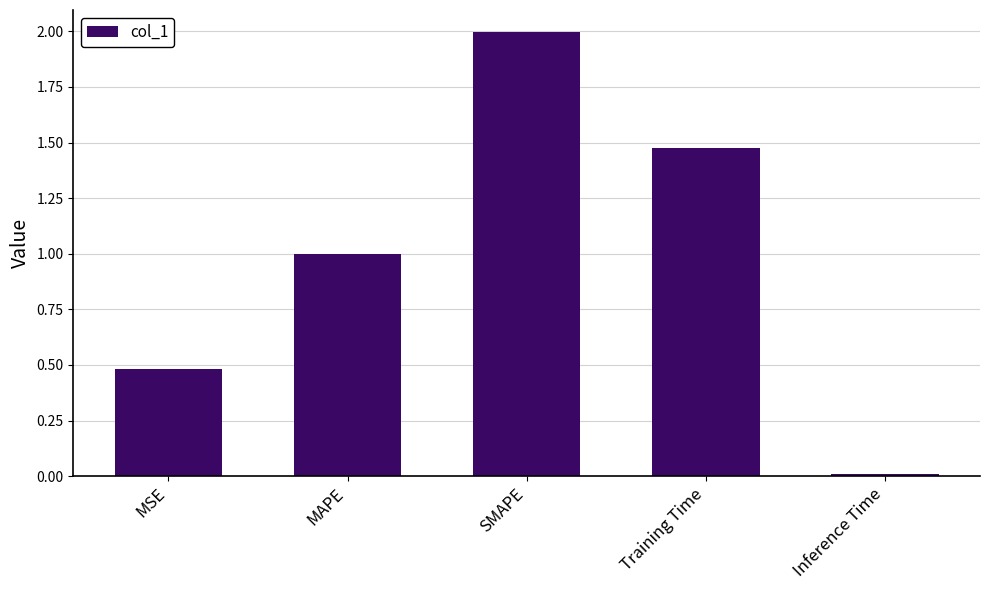

Rank the categories by value from lowest to highest.

Inference Time, MSE, MAPE, Training Time, SMAPE